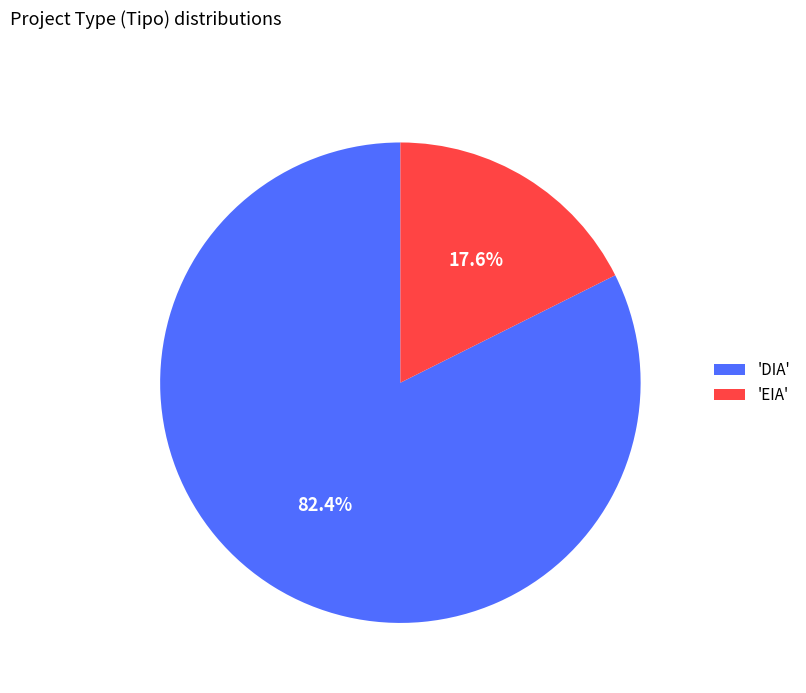

Which slice is the largest?

'DIA'